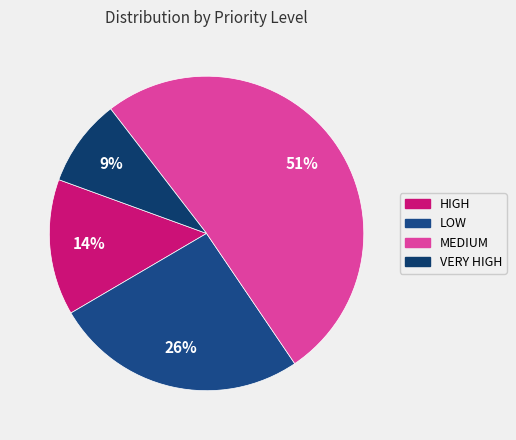

Which category has the biggest portion of the pie?

MEDIUM